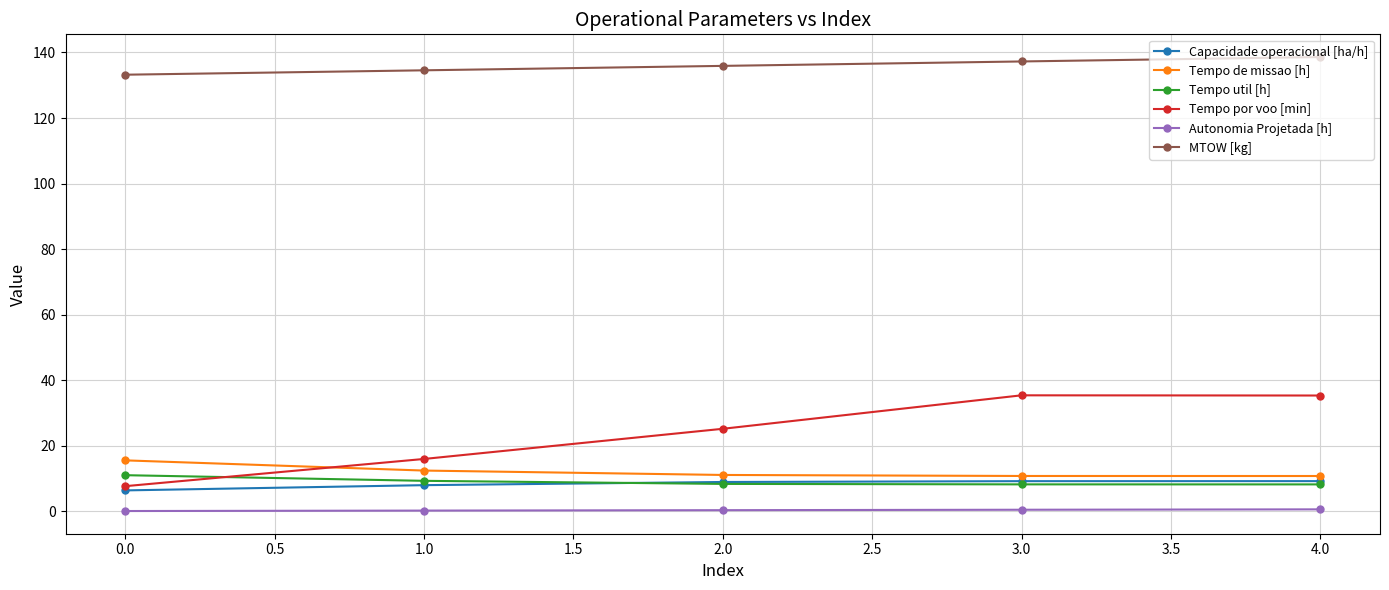

Which series changed the most between 0.0 and 2.0?

Tempo por voo [min]